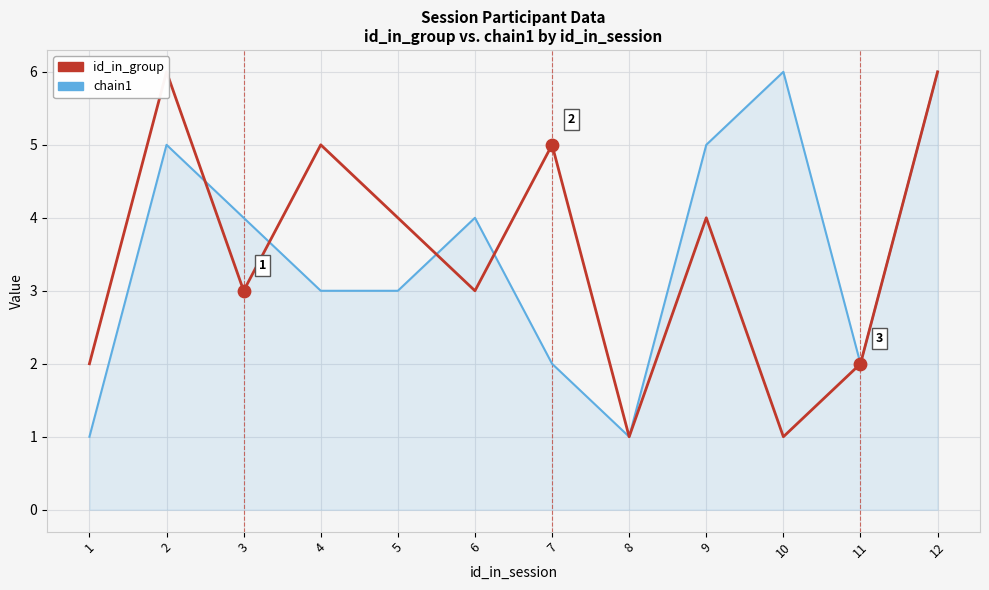

Which series contains the highest Y value?

id_in_group